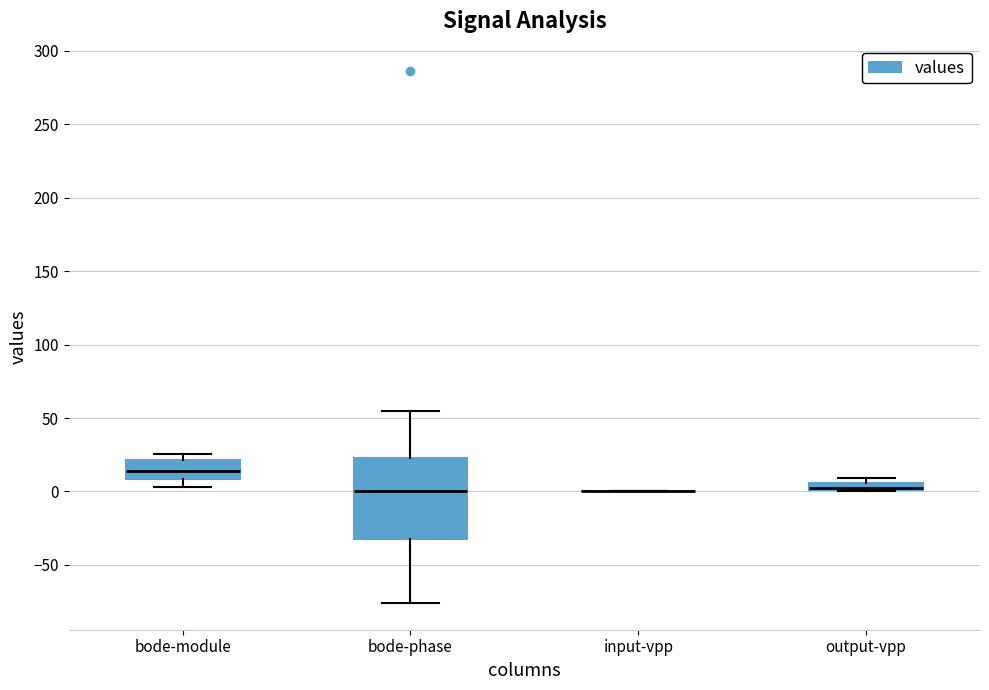

Comparing the boxes themselves (not the whiskers), which one is the tallest?

bode-phase